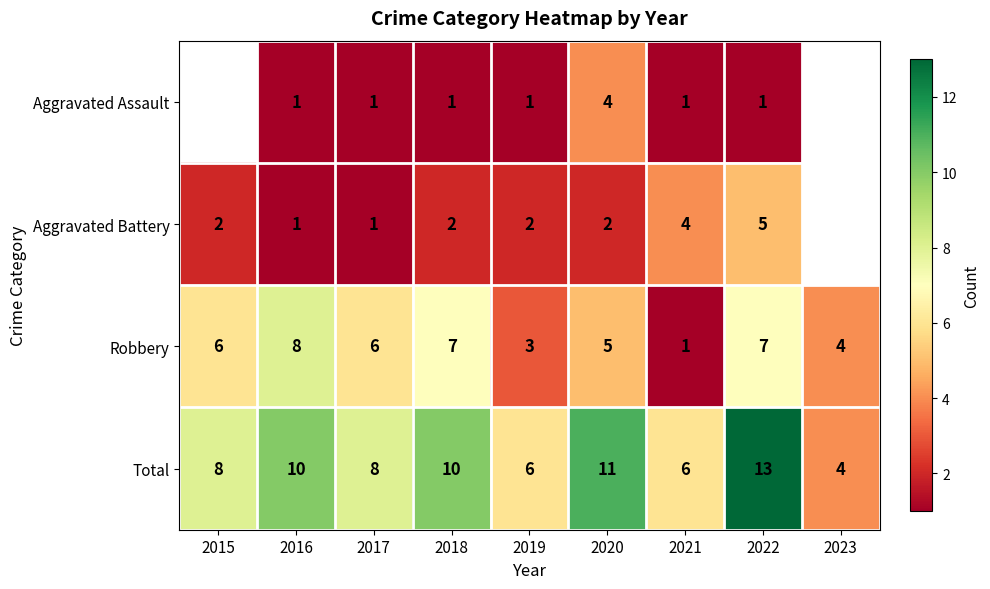

What is the approximate value of Robbery at 2020?

5